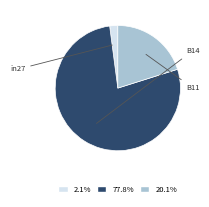

Does 2.1% represent more than half of the total?

No